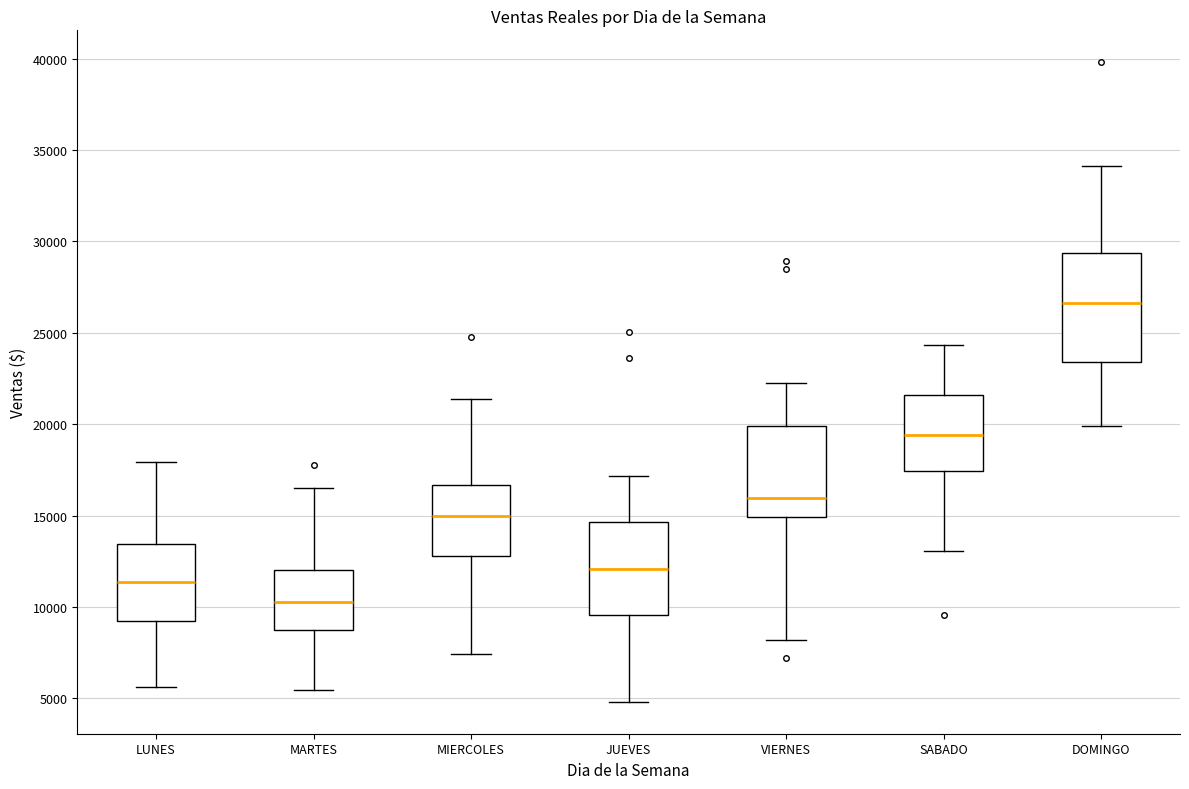

Reading left to right, read every box against the y-axis: the position of its median line, the range the box covers, and the ends of its whiskers. The values are not printed on the chart, so give them approximately, as read against the axis.

LUNES: median 11500, box 9000 to 13500, whiskers 5500 to 18000
MARTES: median 10500, box 9000 to 12000, whiskers 5500 to 16500
MIERCOLES: median 15000, box 13000 to 16500, whiskers 7500 to 21500
JUEVES: median 12000, box 9500 to 14500, whiskers 5000 to 17000
VIERNES: median 16000, box 15000 to 20000, whiskers 8000 to 22500
SABADO: median 19500, box 17500 to 21500, whiskers 13000 to 24500
DOMINGO: median 26500, box 23500 to 29500, whiskers 20000 to 34000